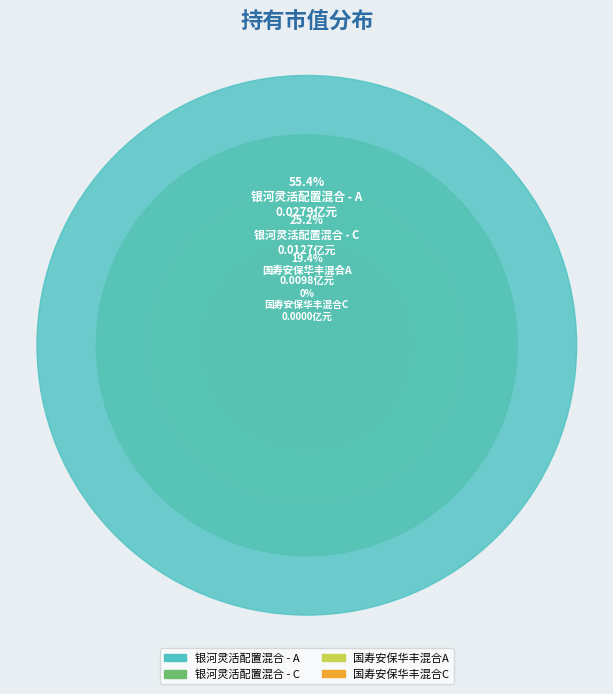

Which category has the biggest portion of the pie?

银河灵活配置混合 - A